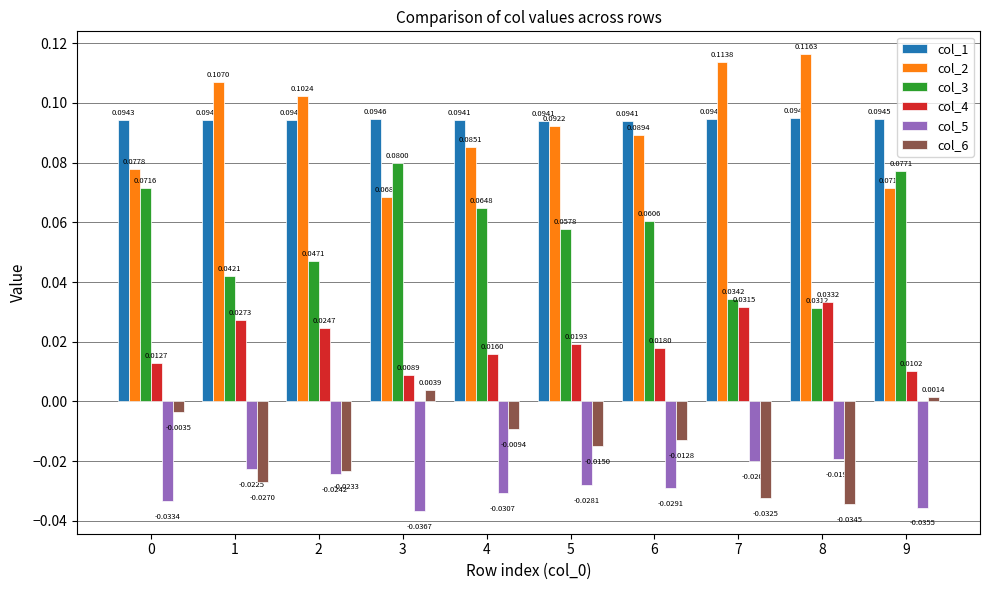

Rank the series at 3 from lowest to highest value.

col_5, col_6, col_4, col_2, col_3, col_1